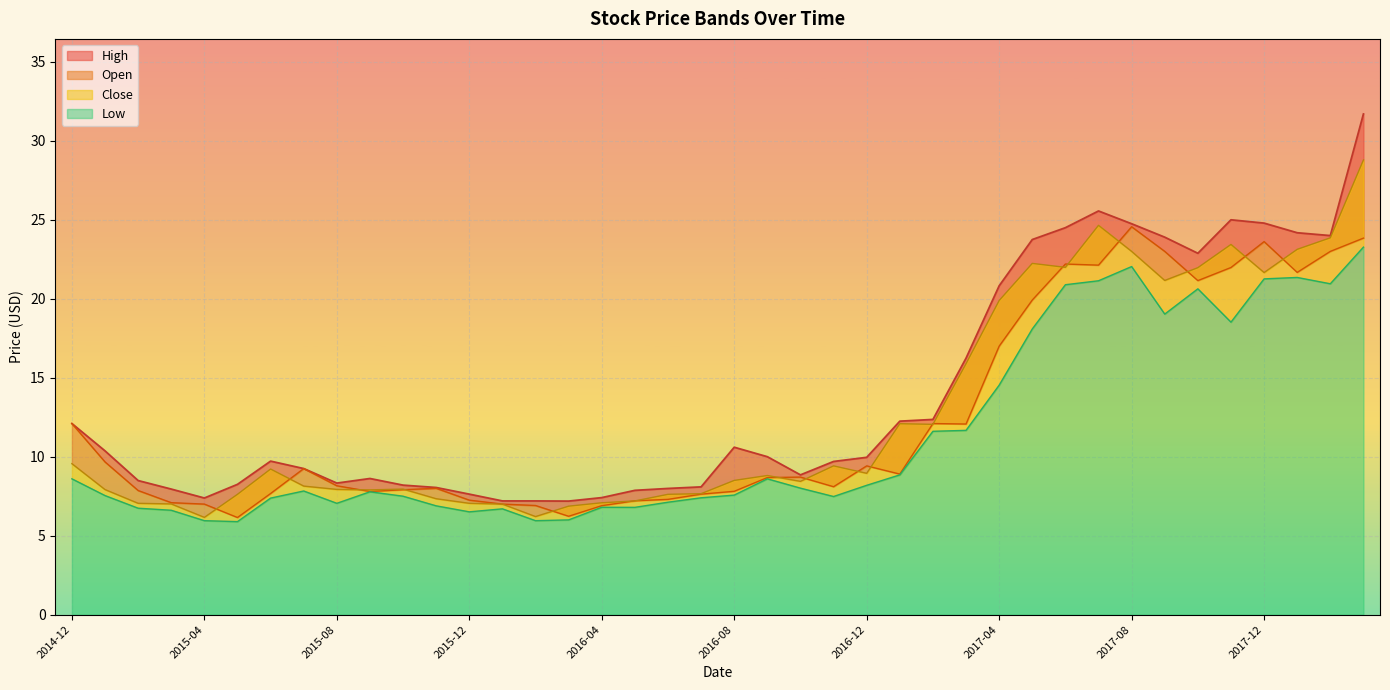

What is the sum of the Close values at 2018-02-01 and 2017-08-01?

46.9